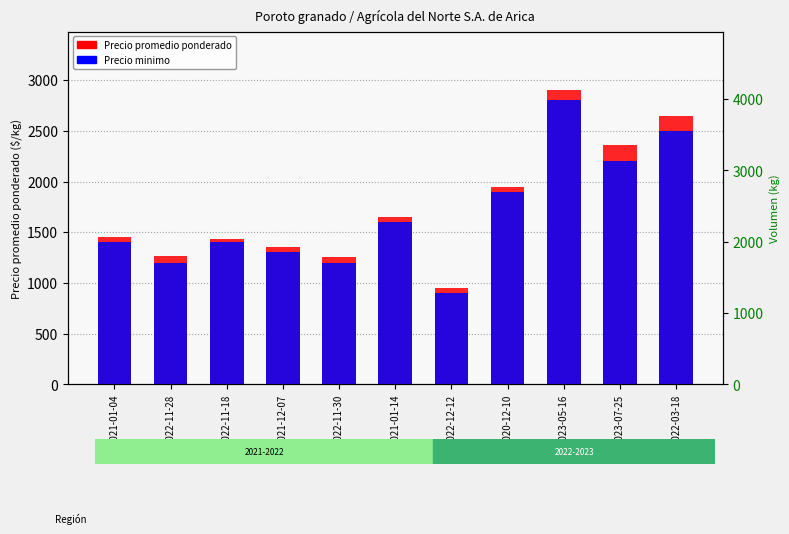

Reading left to right, list all the values displayed in this chart.

Precio promedio ponderado: 1450	1261	1434	1350	1255	1650	952	1950	2900	2359	2650
Precio minimo: 1400	1200	1400	1300	1200	1600	900	1900	2800	2200	2500